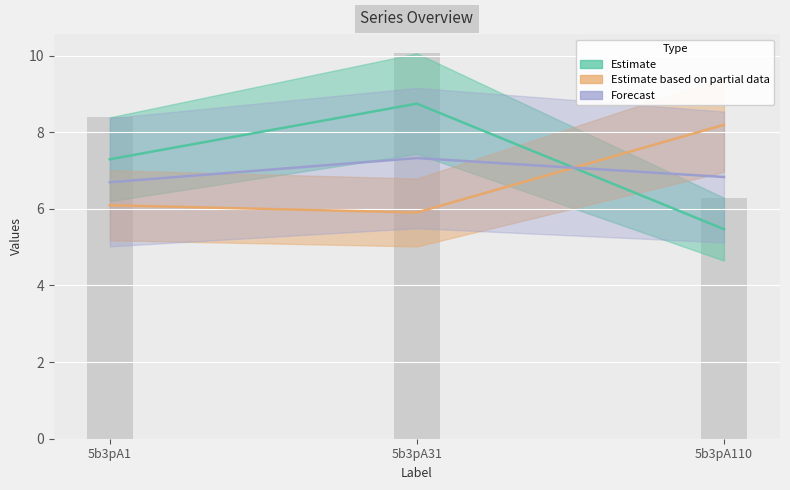

Reading right to left, what are all the values shown in this chart?

Estimate: 5.5	8.7	7.3
Estimate based on partial data: 8.2	5.9	6.1
Forecast: 6.8	7.3	6.7